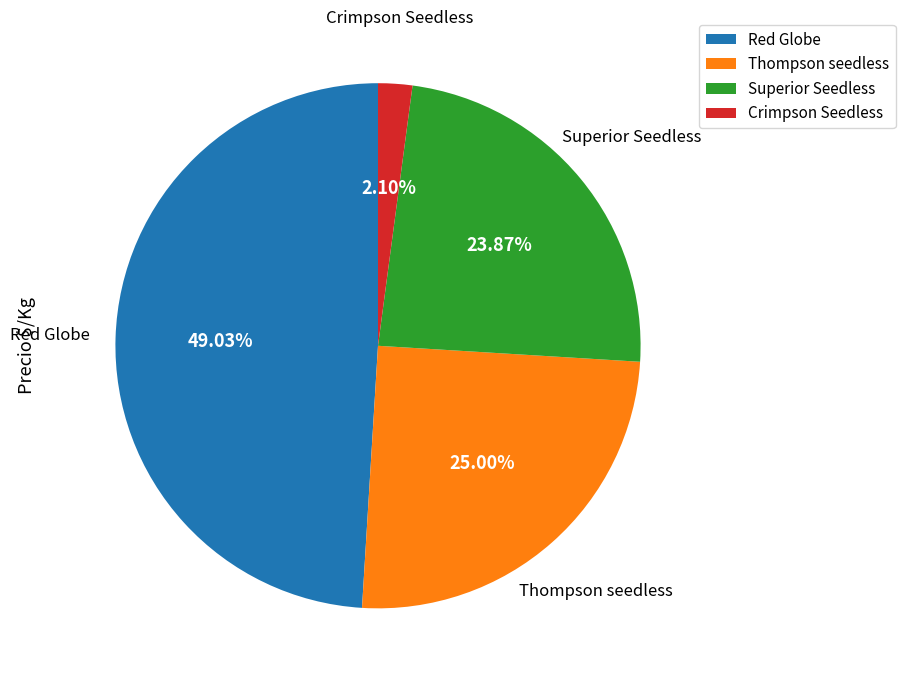

Approximately how many times larger is the value at Red Globe compared to Thompson seedless?

2.0